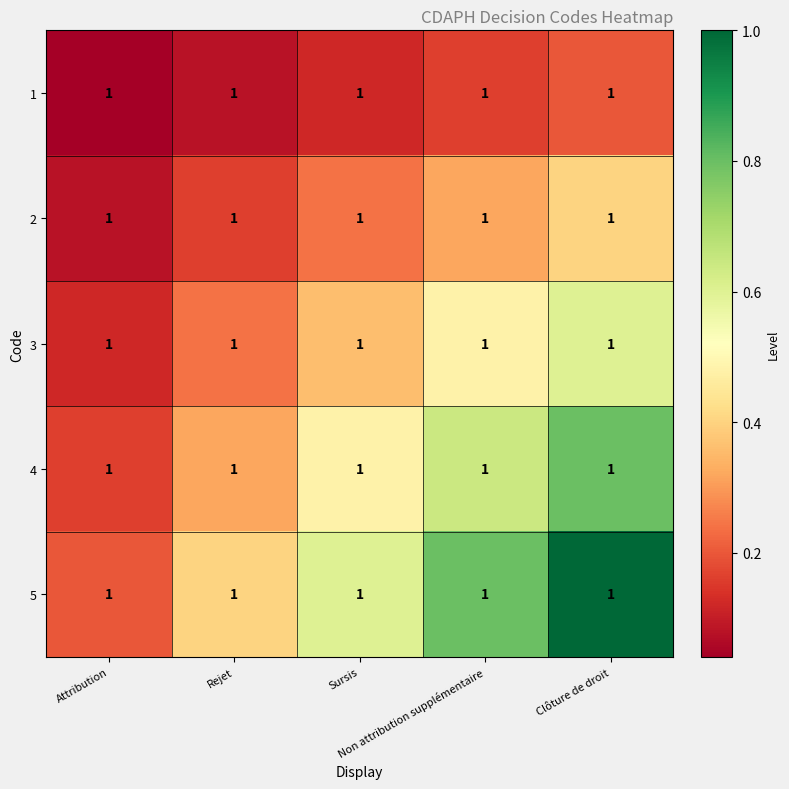

At which category does the chart reach its peak across all series?

Clôture de droit